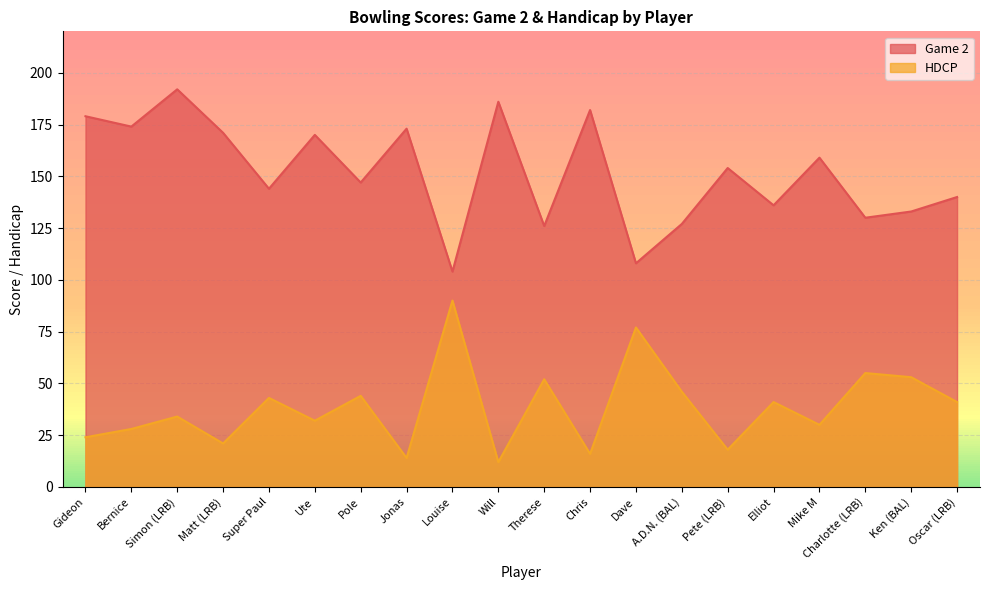

At which label is HDCP closest to 51?

Therese